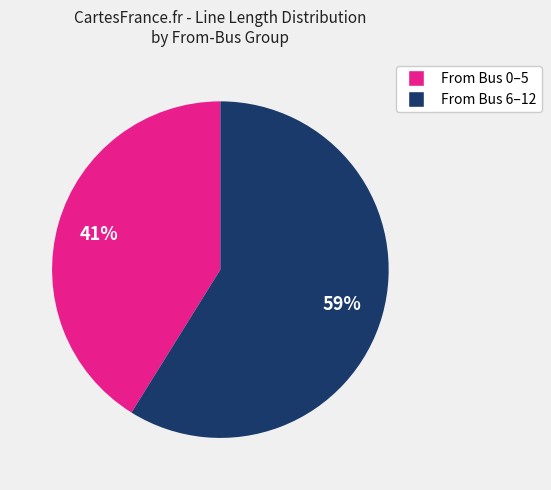

To the nearest percent, what is the difference between the largest and smallest slice percentages?

18%